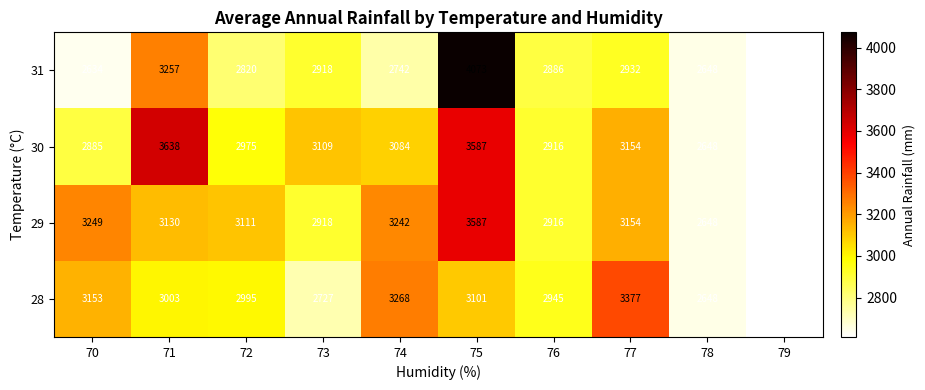

At which category is the sum across all series the highest?

75